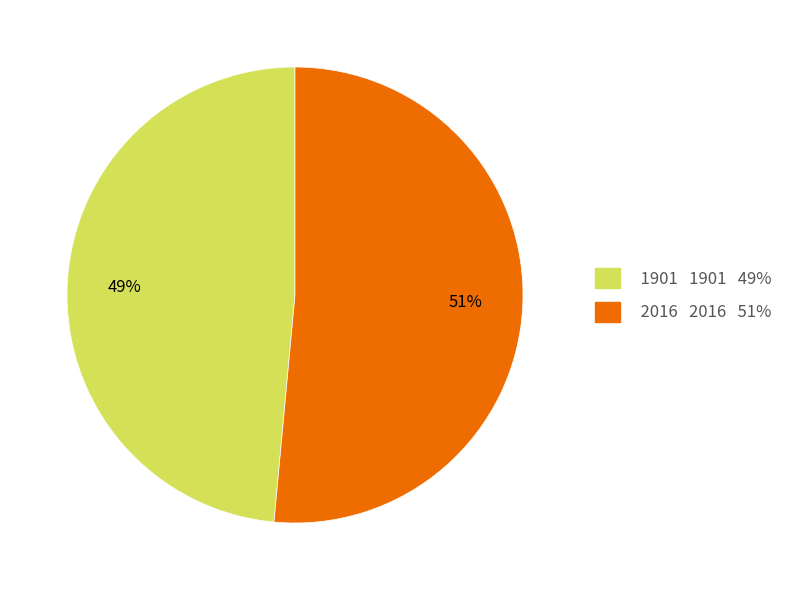

Which has a higher value, 2016 or 1901?

2016